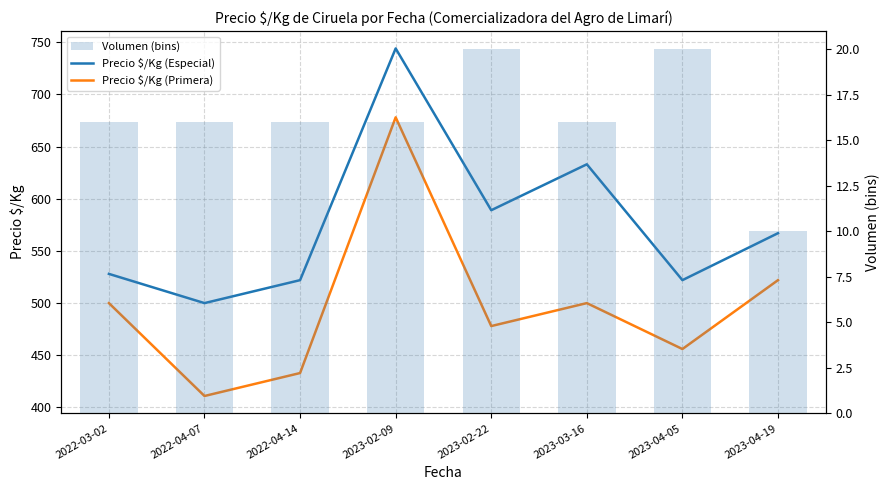

At which label is Volumen (bins) closest to 15?

2022-03-02